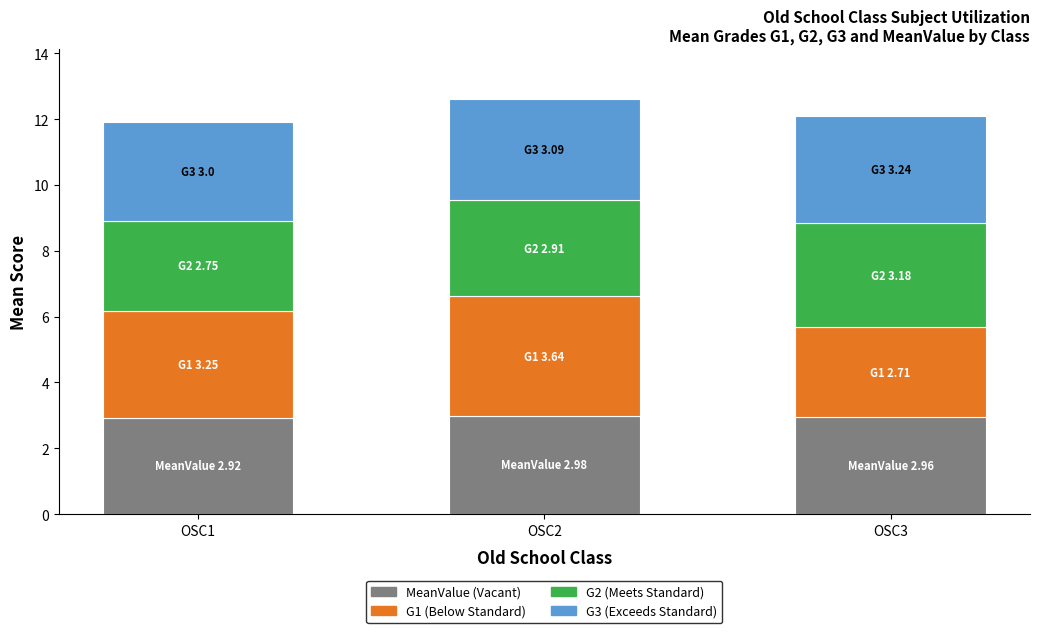

What is the total value across all series at OSC2?

12.6